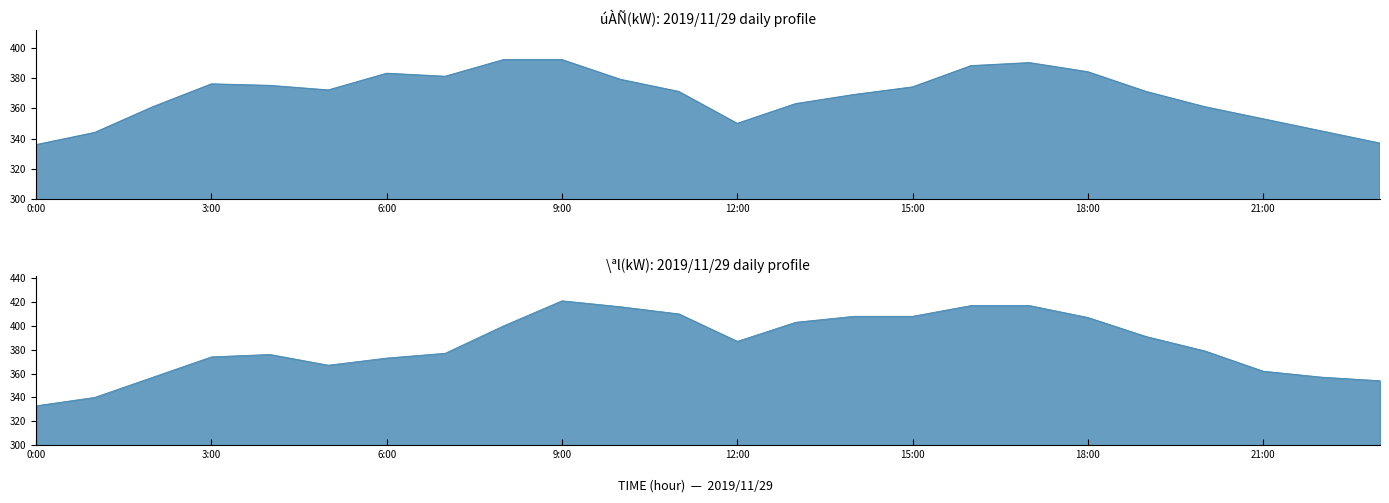

What is the label of the 21st point from the right?

3:00